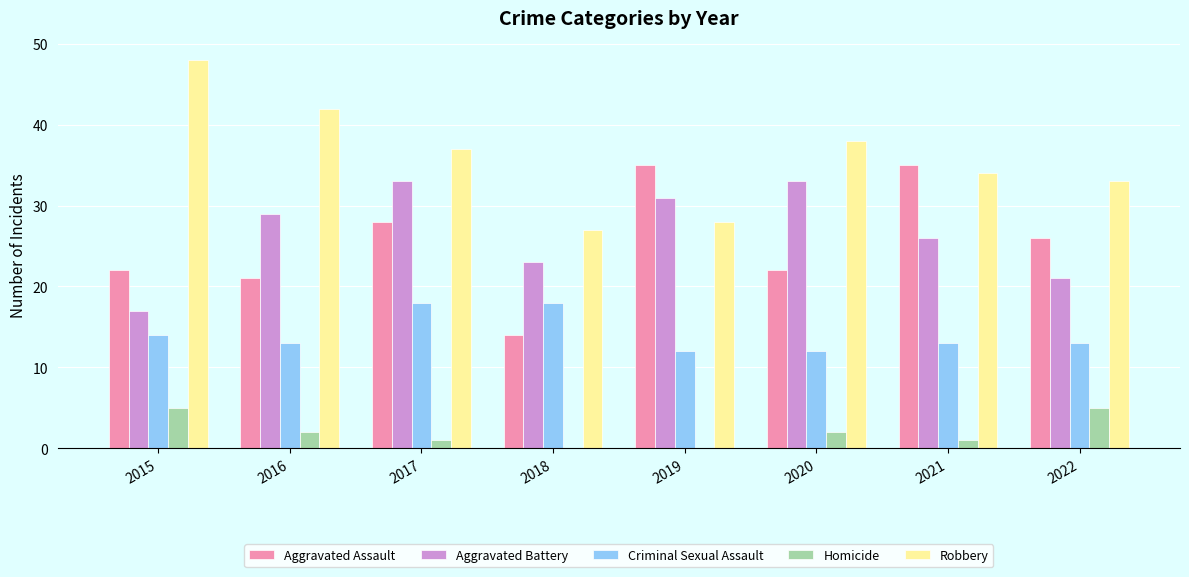

What are all the series names shown in the legend?

Aggravated Assault, Aggravated Battery, Criminal Sexual Assault, Homicide, Robbery